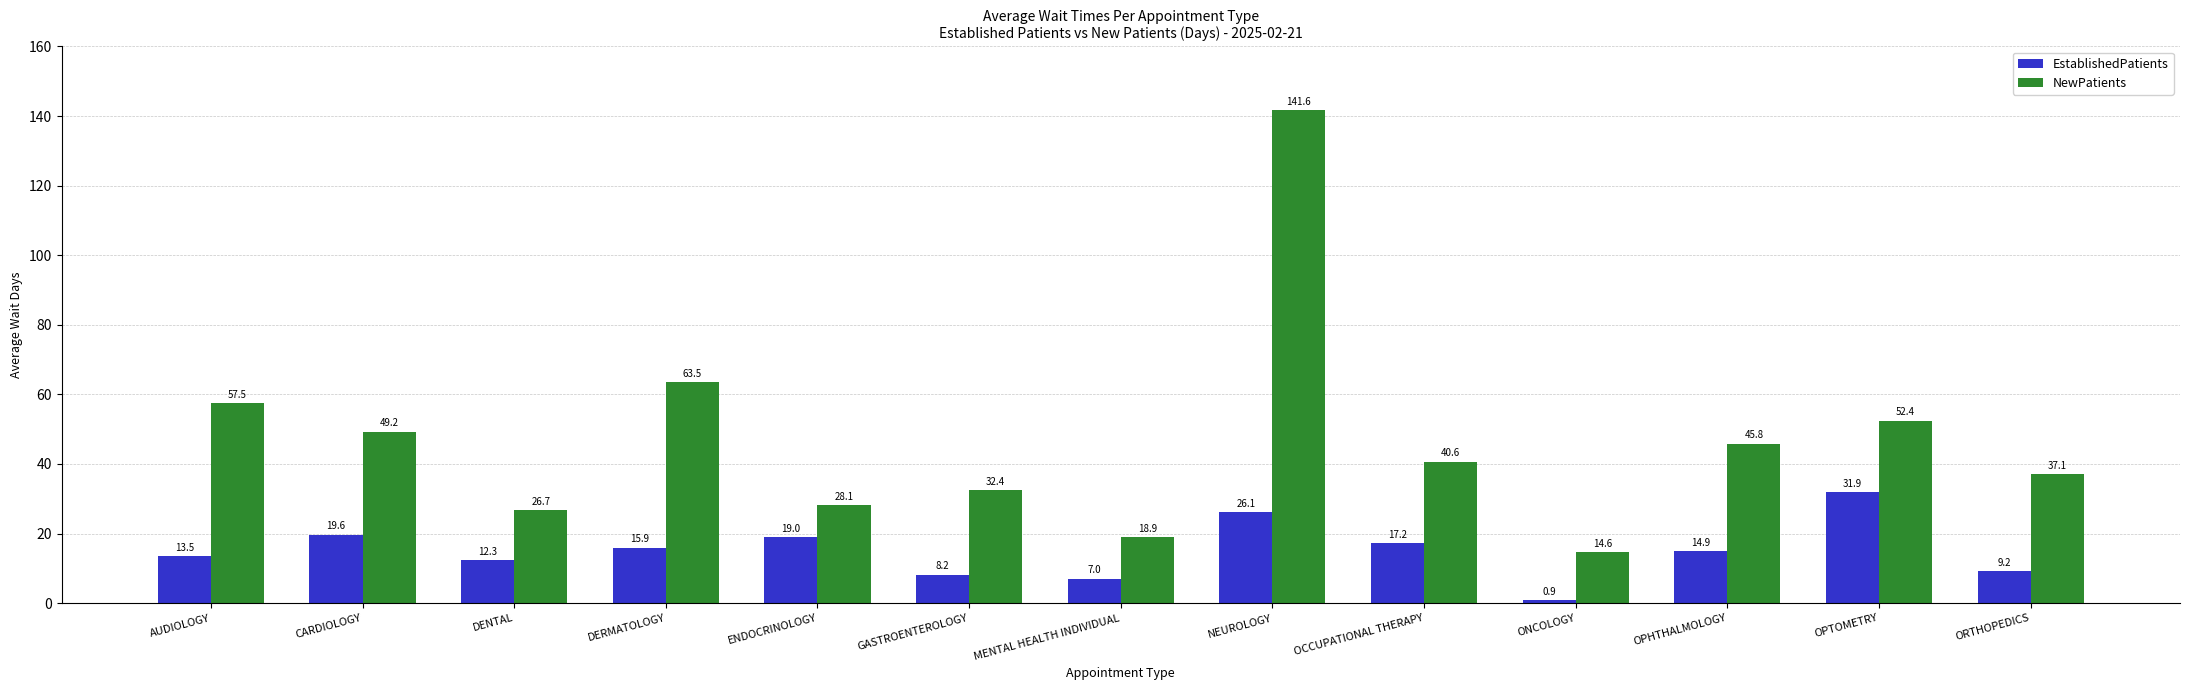

What are all the series names shown in the legend?

EstablishedPatients, NewPatients